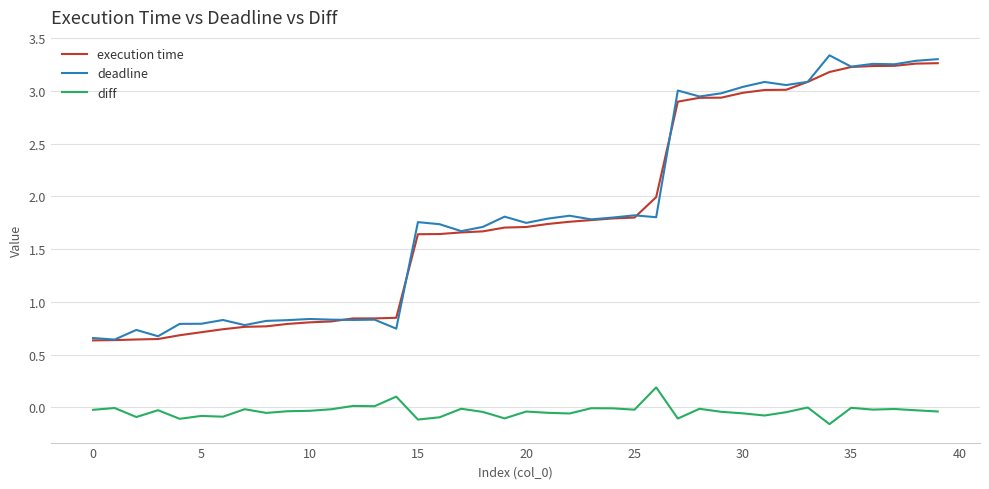

True or false: diff and deadline cross at least once.

False